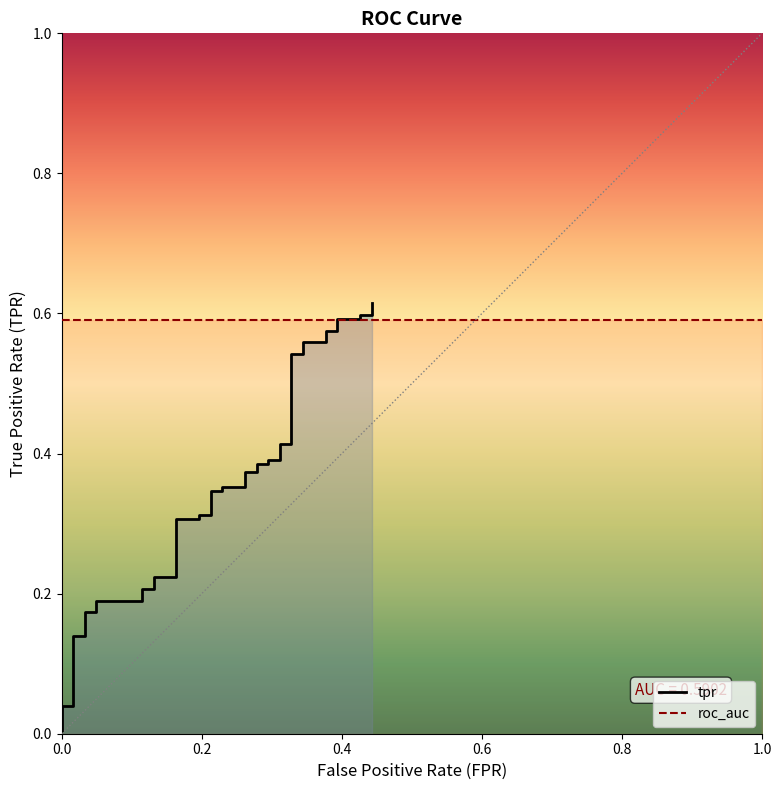

What is the maximum value shown in the chart?

0.6